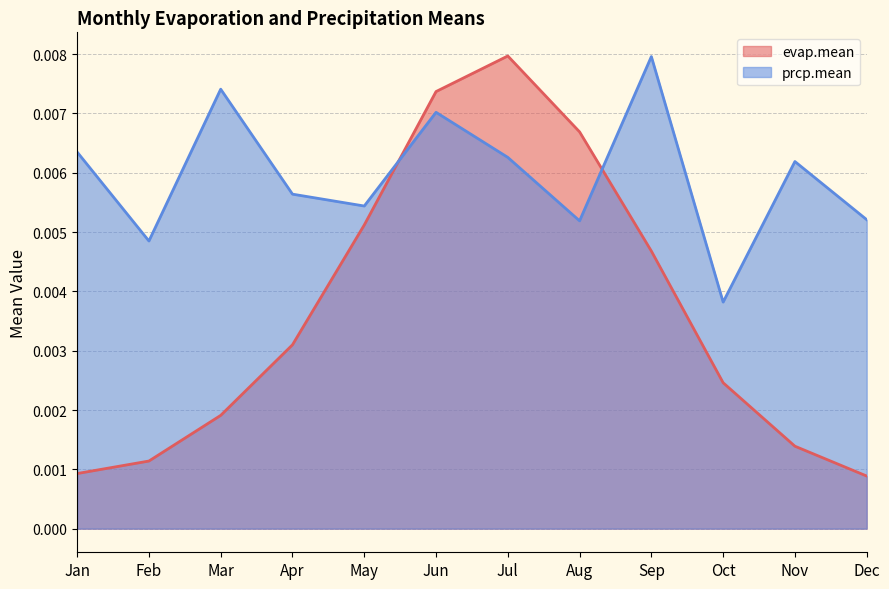

How many prcp.mean values are between 0 and 1?

12